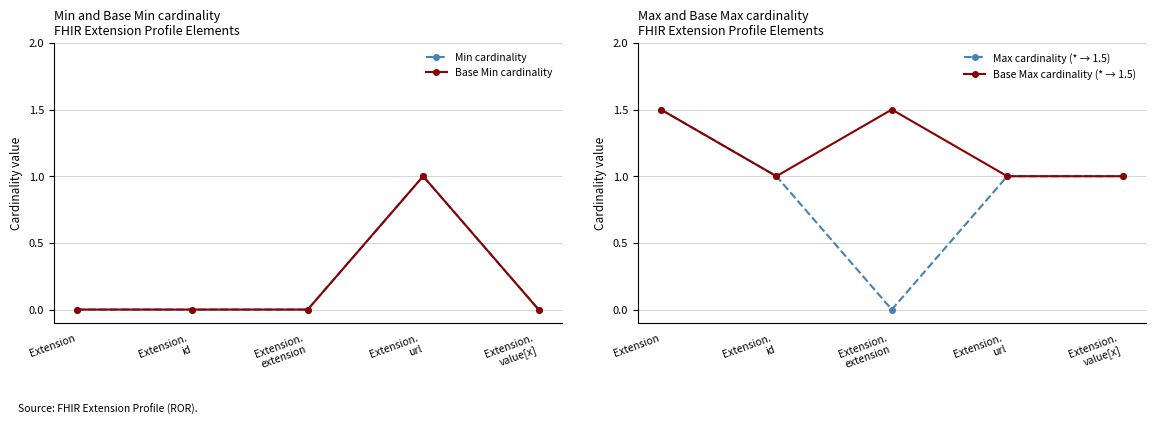

What is the label of the 2nd point from the left?

Extension.
id